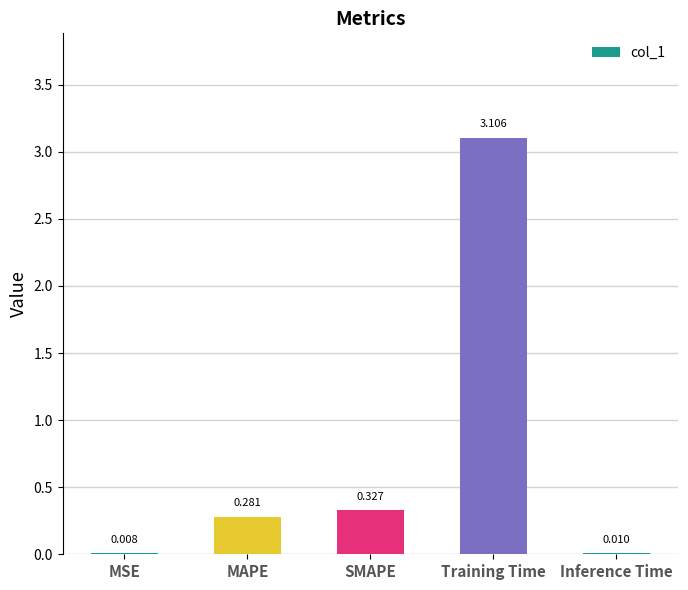

At which label is the value closest to 1?

SMAPE